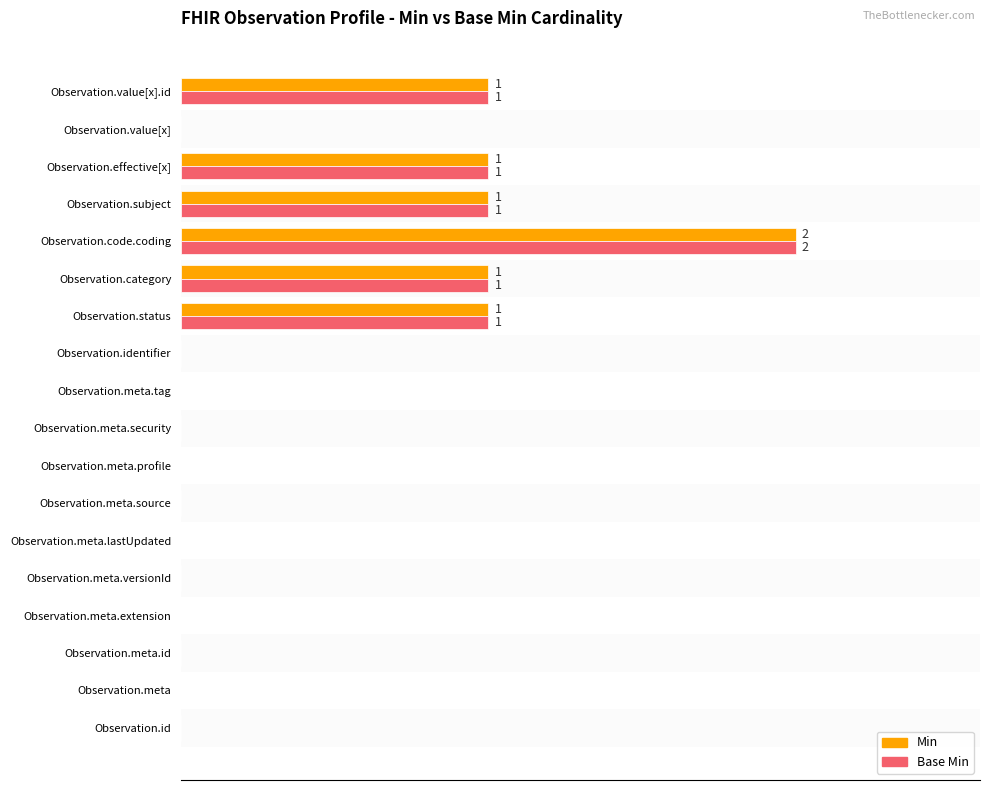

At how many categories does at least one series exceed 74?

1